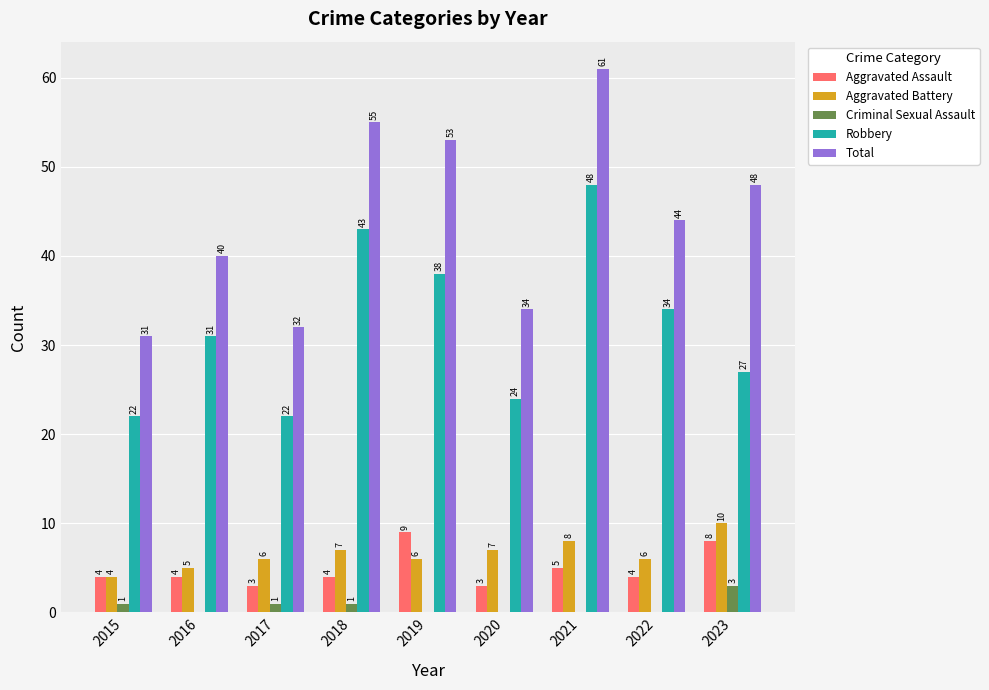

Where does the Total series first go above 44?

2018